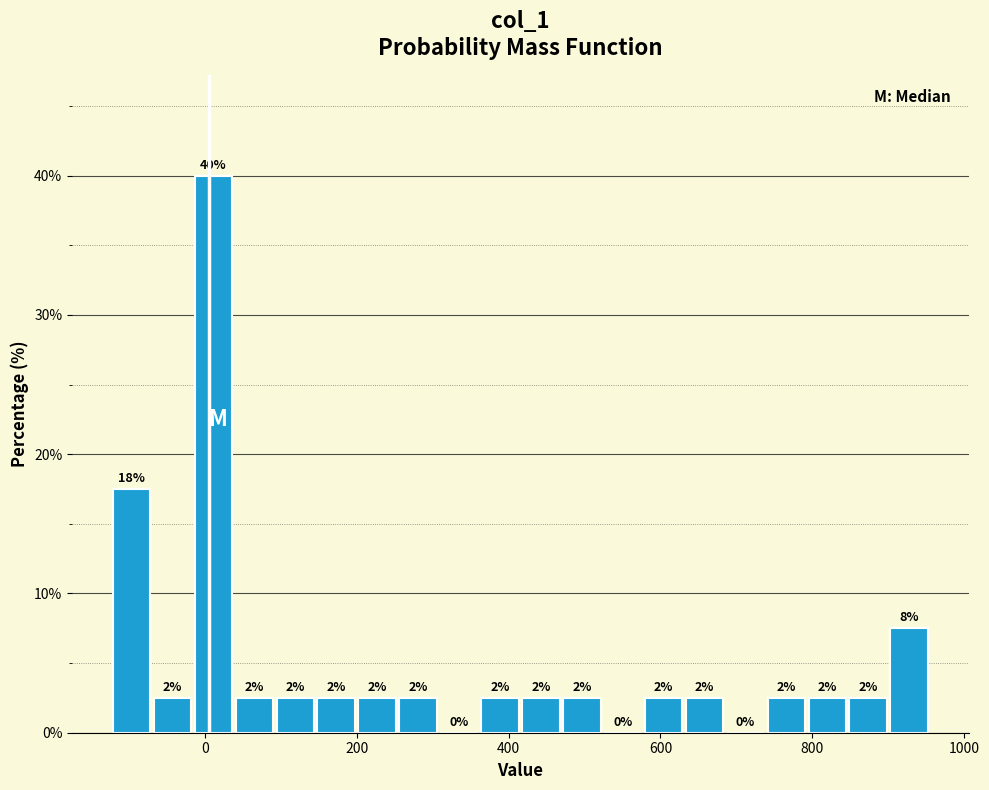

Read against the x-axis, roughly where is the centre of the tallest bar?

20